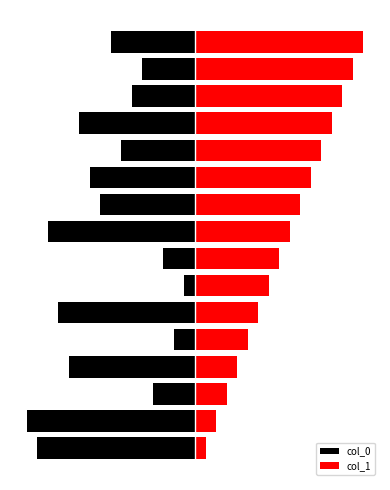

Where is col_1 nearest to the value 8?

7